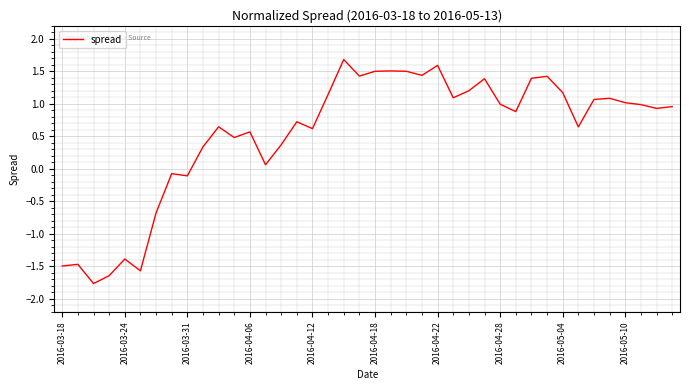

What is the difference between the maximum and minimum values?

3.4